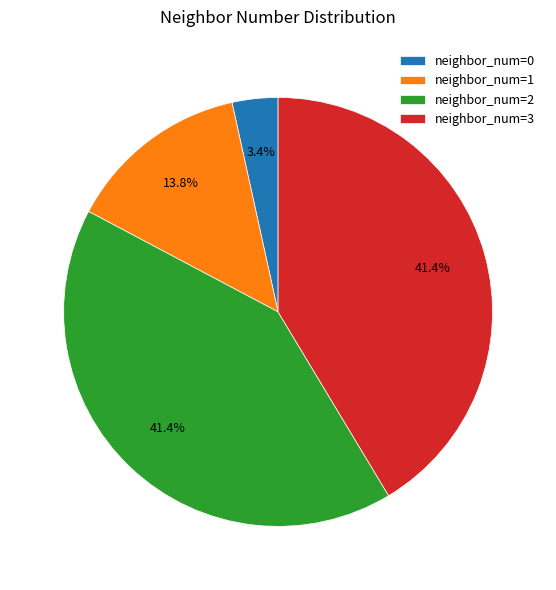

Does neighbor_num=1 account for over 50% of the chart?

No